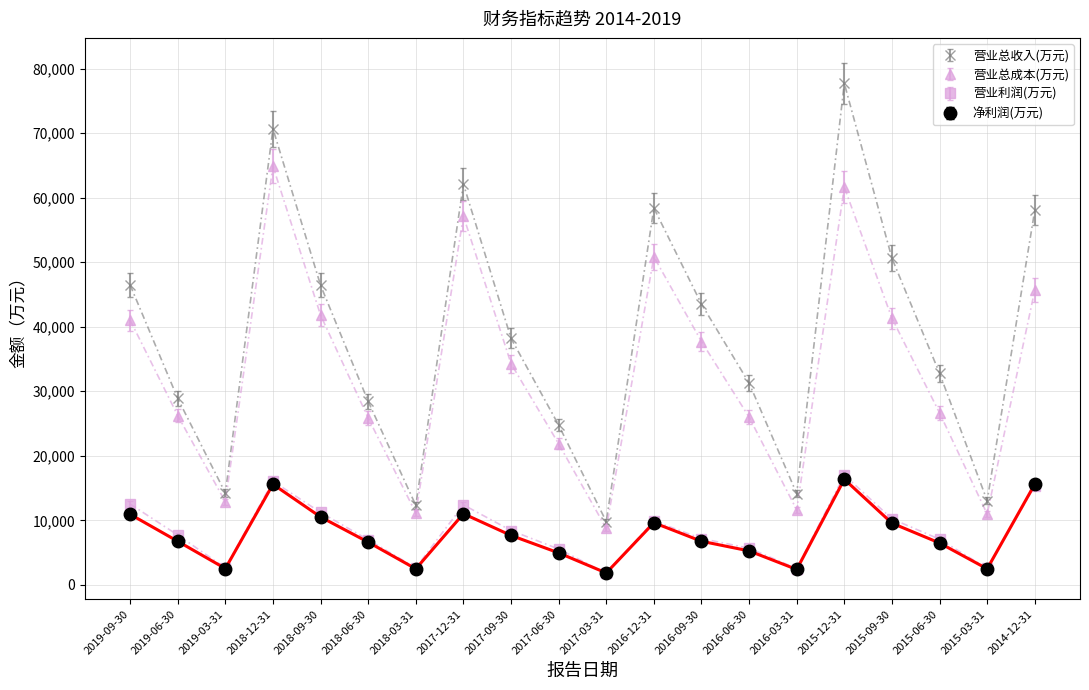

What is the label of the 8th point from the left?

2017-12-31